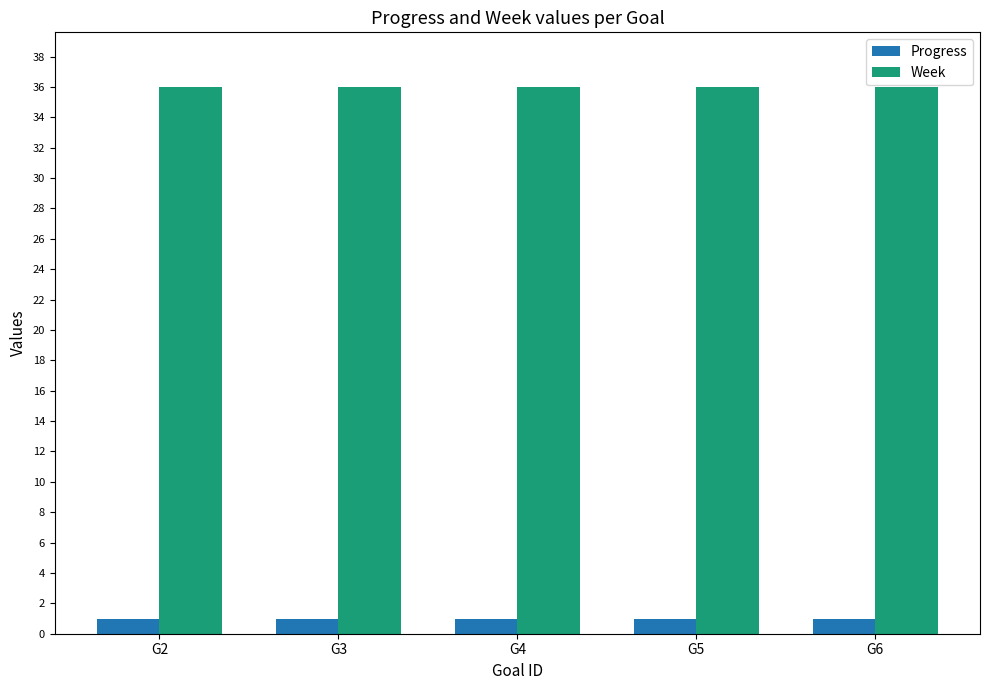

What are all the series names shown in the legend?

Progress, Week